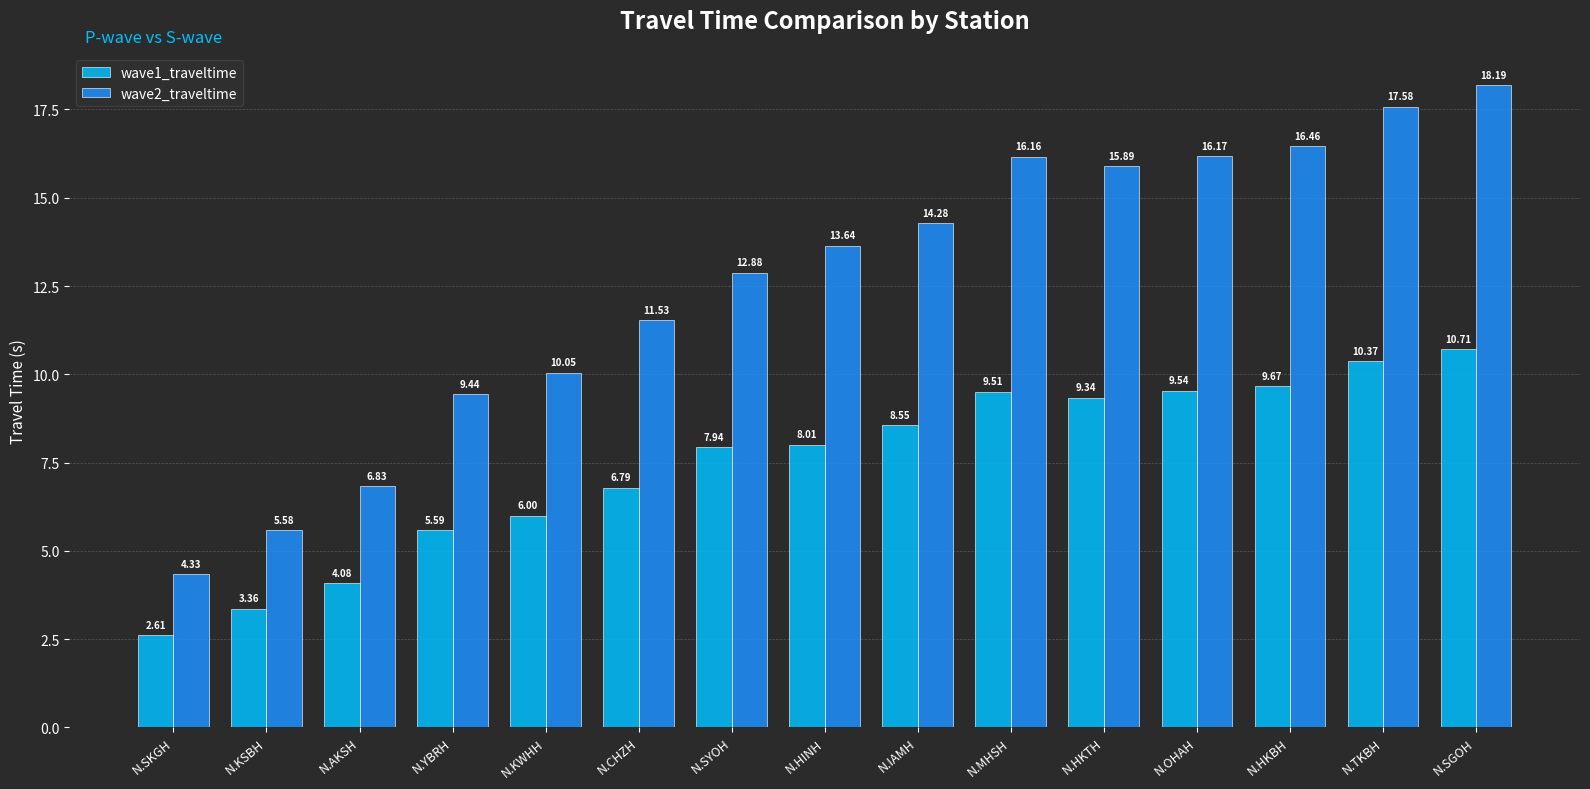

List the series in order of their peak value, lowest first.

wave1_traveltime, wave2_traveltime